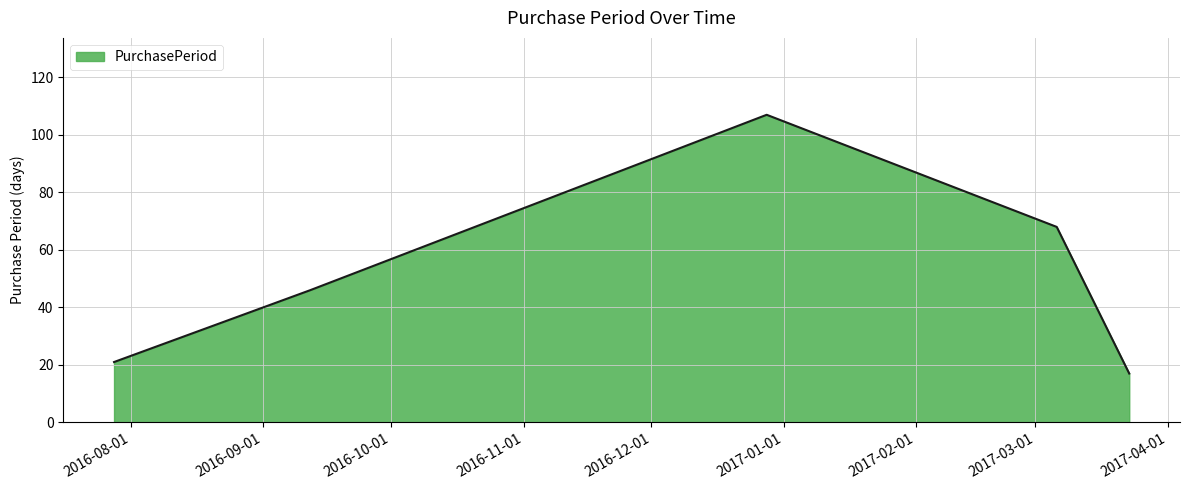

What is the smallest value displayed?

17